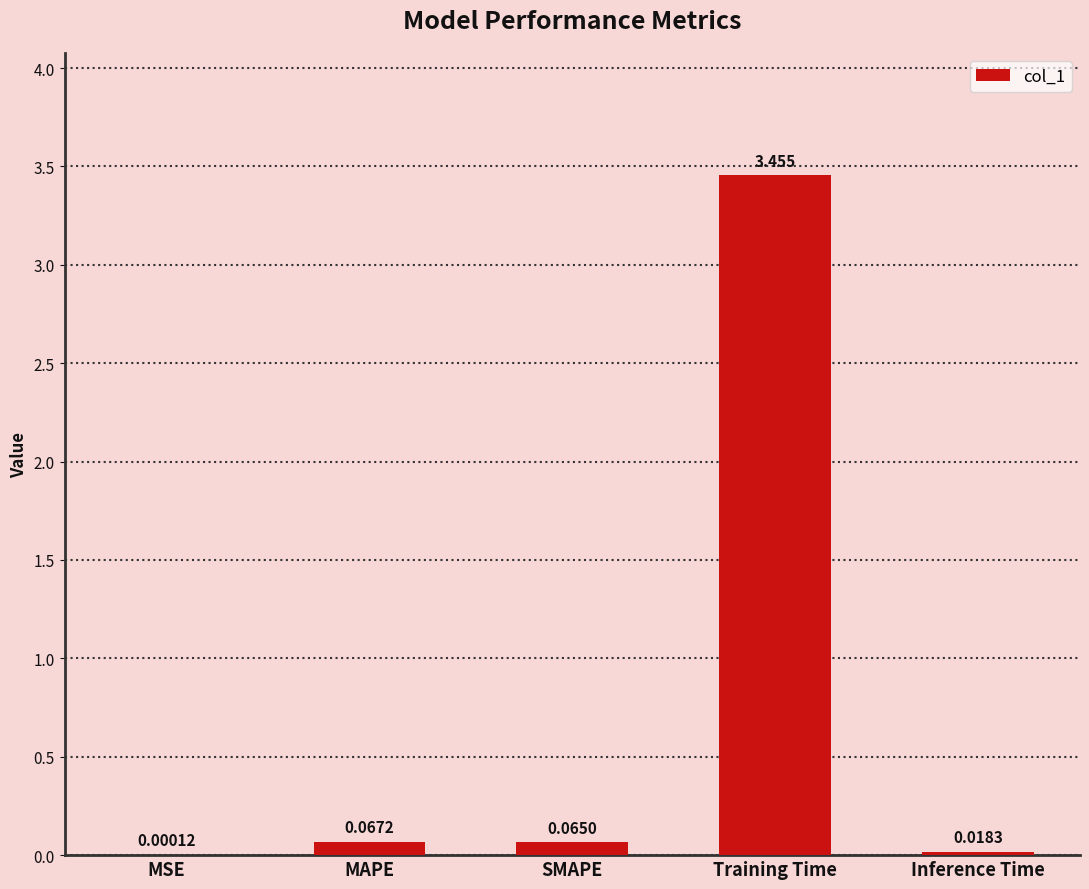

Where is the data nearest to the value 1?

MAPE